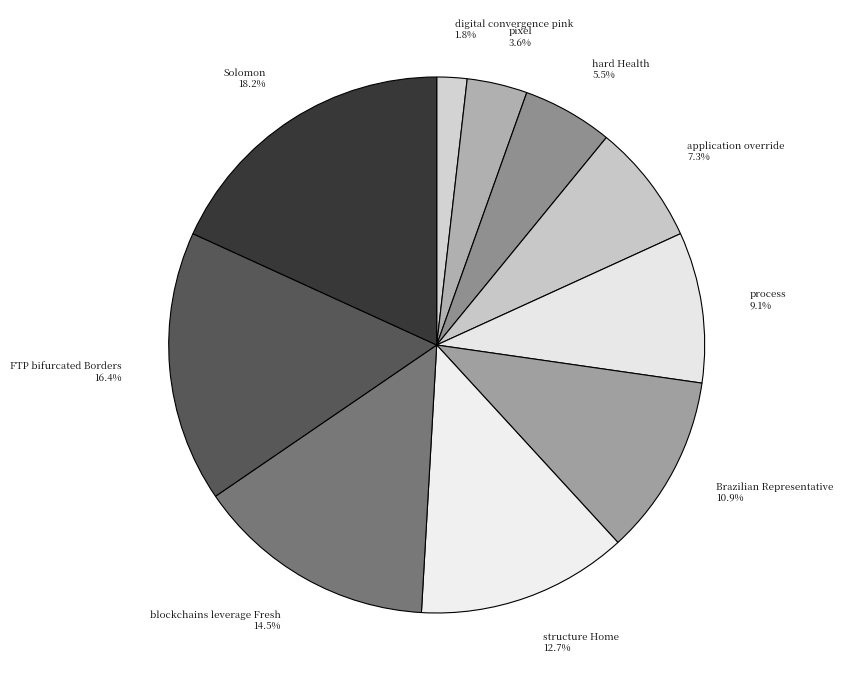

Which category has the smallest portion of the pie?

digital convergence pink